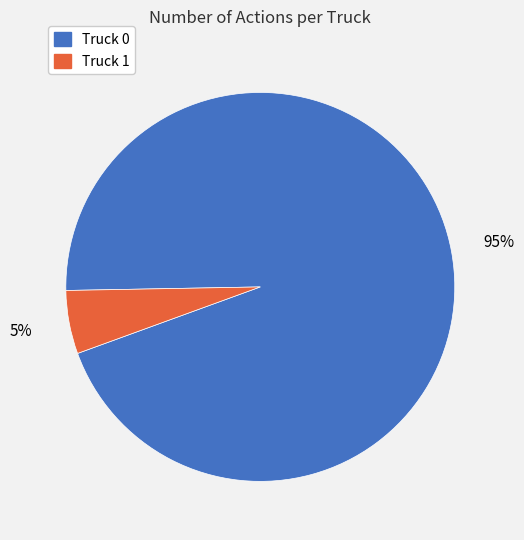

Is there a majority slice in this chart?

Yes